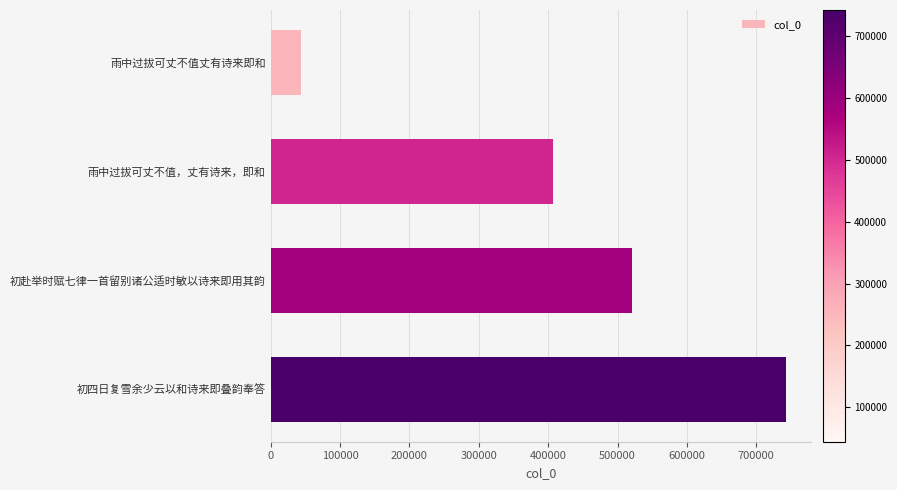

What is the minimum value shown in the chart?

44153